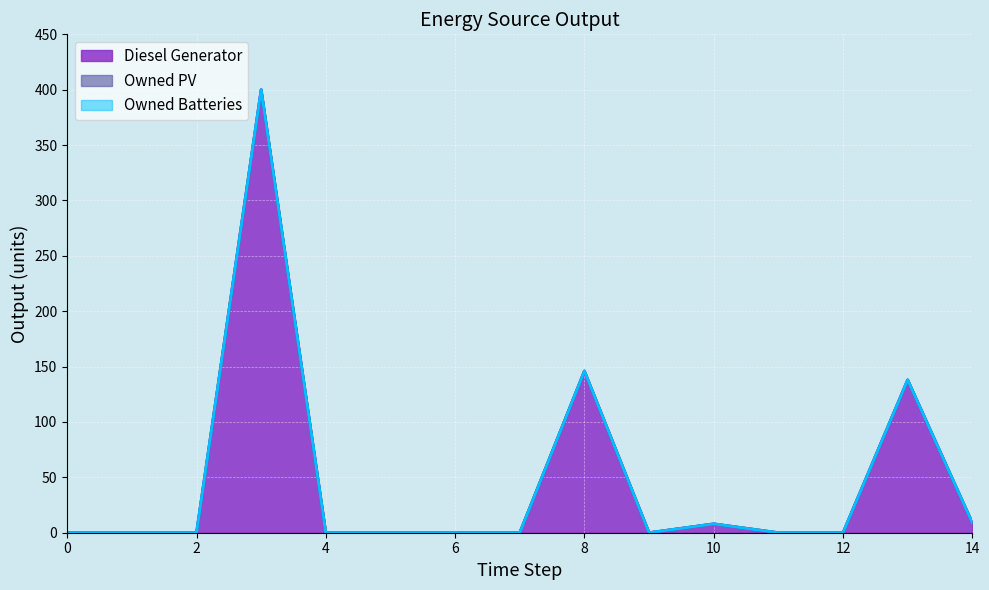

True or false: Owned Batteries and Owned PV intersect in this chart.

False